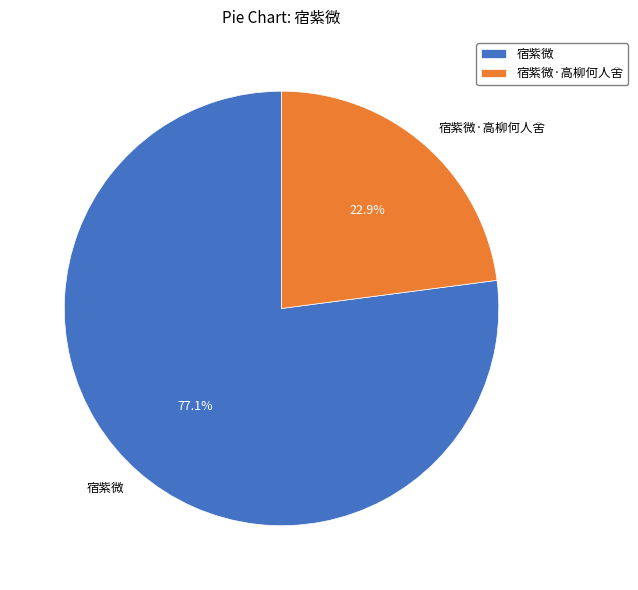

To the nearest percent, what is the combined percentage of 宿紫微 and 宿紫微·高柳何人舍?

100%